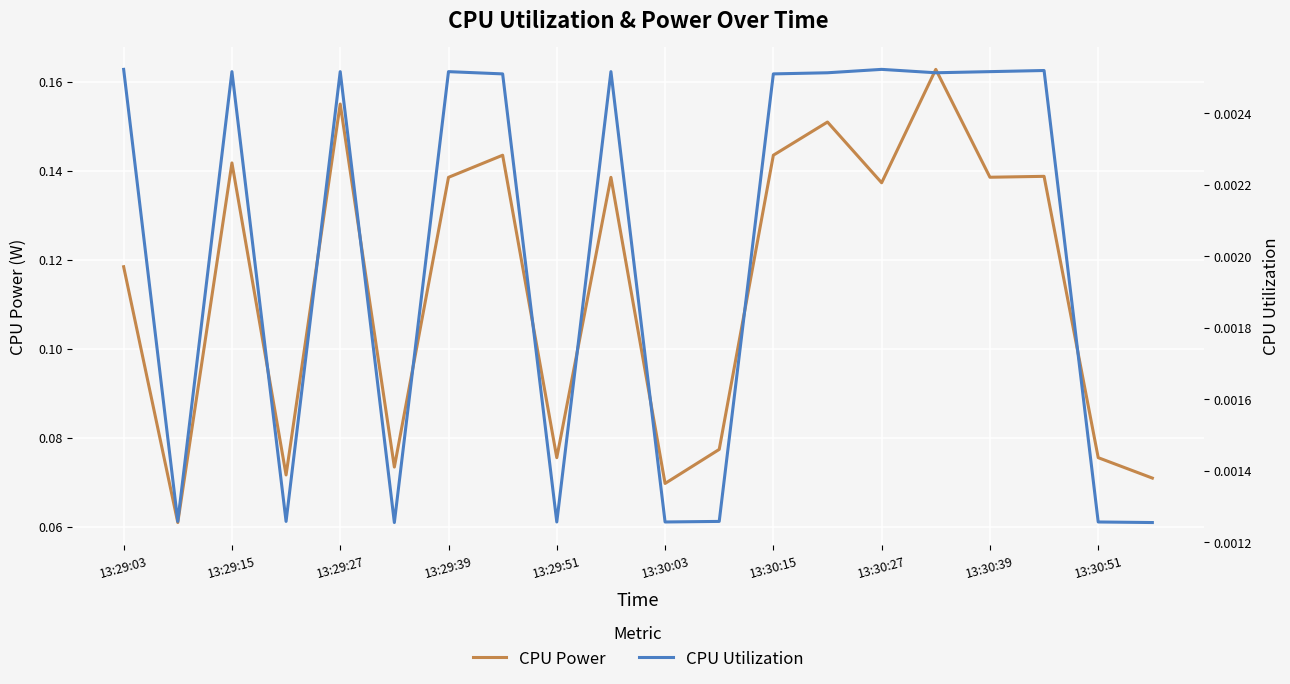

The value of CPU Power at 13:30:39 is 0.2. True or false?

False